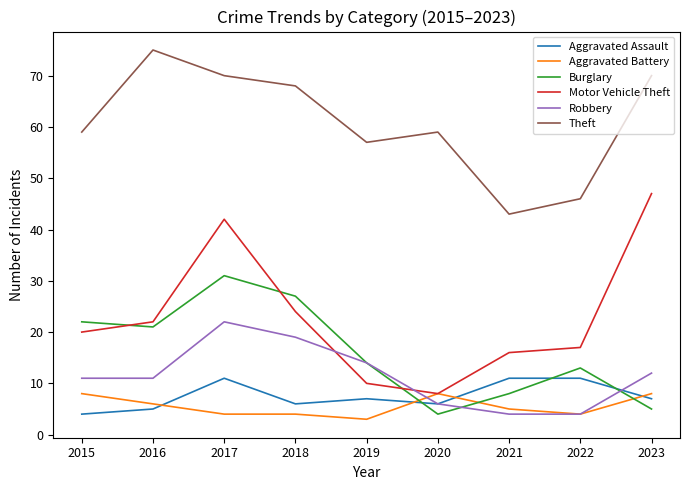

Does the chart have visible grid lines?

No